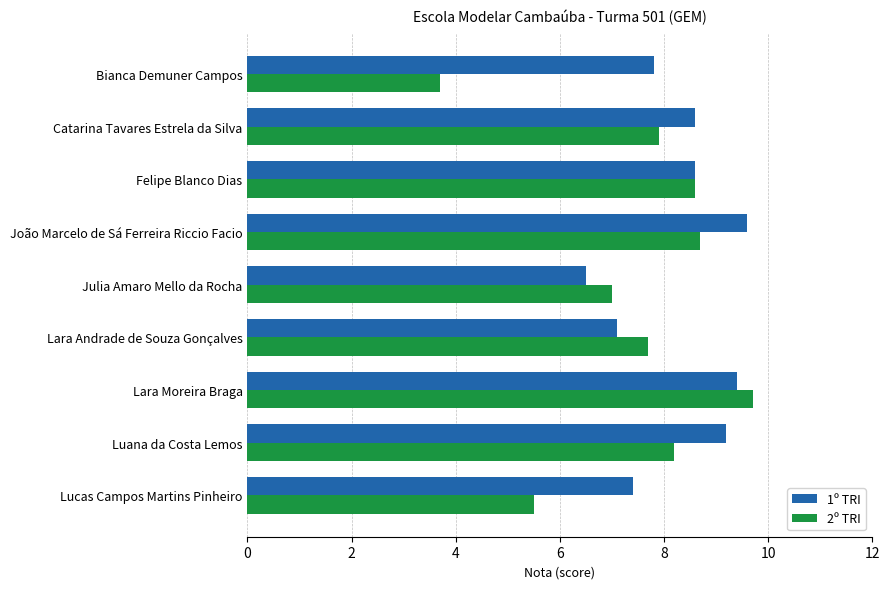

At Lara Andrade de Souza Gonçalves, list the series in order from smallest to largest.

1º TRI, 2º TRI